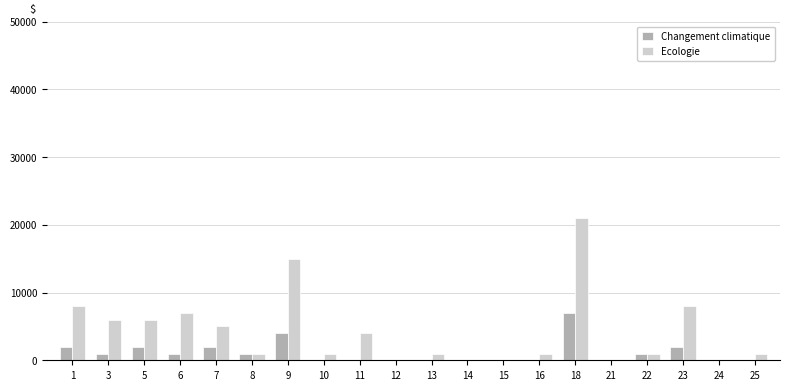

Reading right to left, list all the values displayed in this chart.

Changement climatique: 0	0	2000	1000	0	7000	0	0	0	0	0	0	0	4000	1000	2000	1000	2000	1000	2000
Ecologie: 1000	0	8000	1000	0	21000	1000	0	0	1000	0	4000	1000	15000	1000	5000	7000	6000	6000	8000